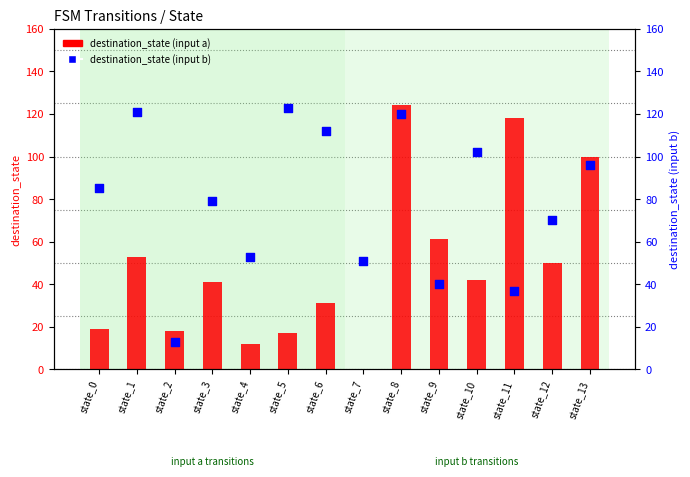

At how many categories does at least one series exceed 74?

9